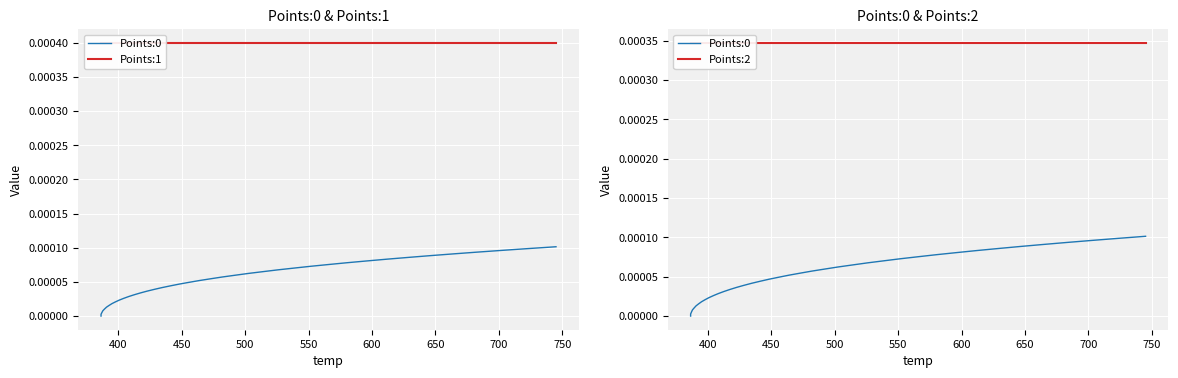

The value of Points:1 at 23 is 0.0. True or false?

False